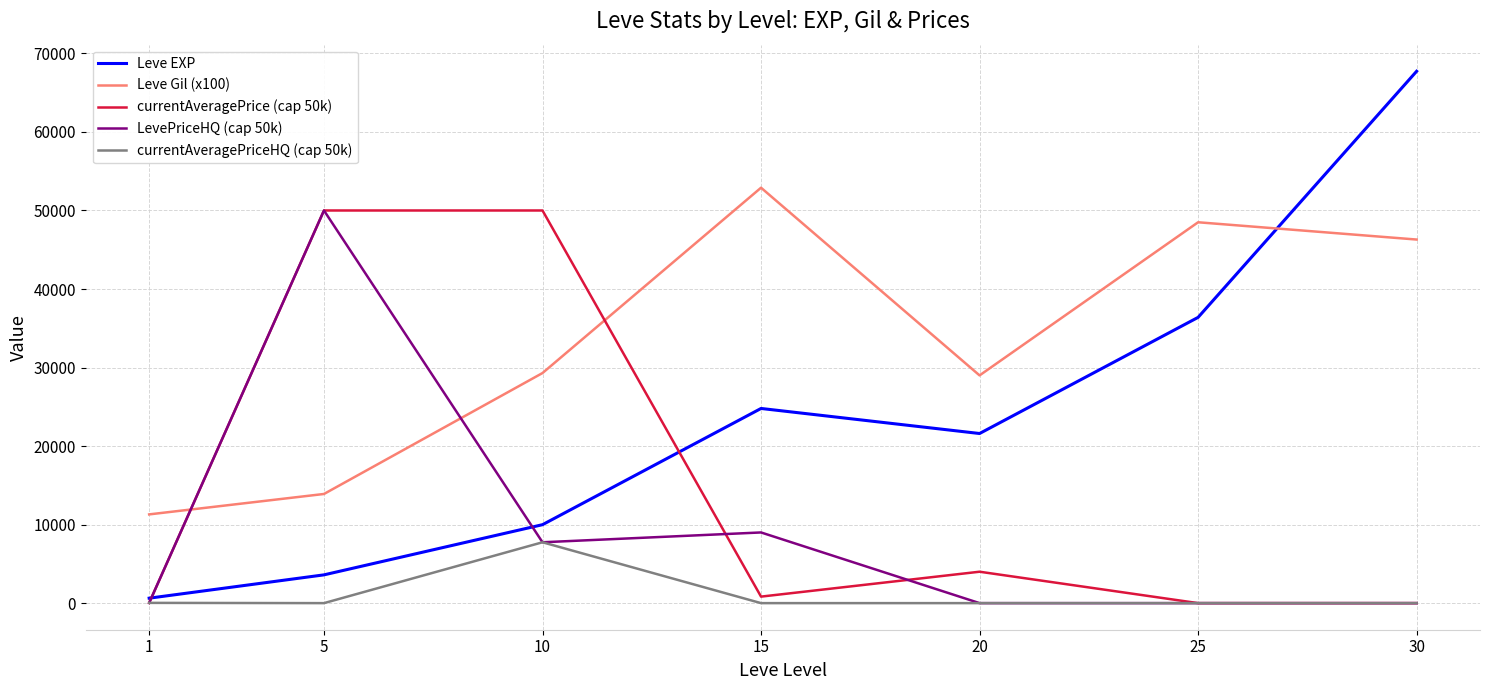

Which series changed the most between 10 and 15?

currentAveragePrice (cap 50k)